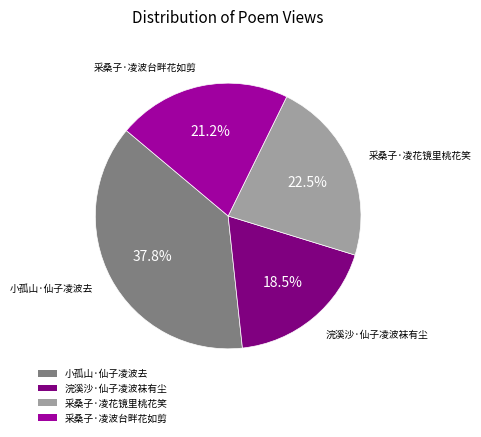

To the nearest percent, what is the average slice percentage?

25%